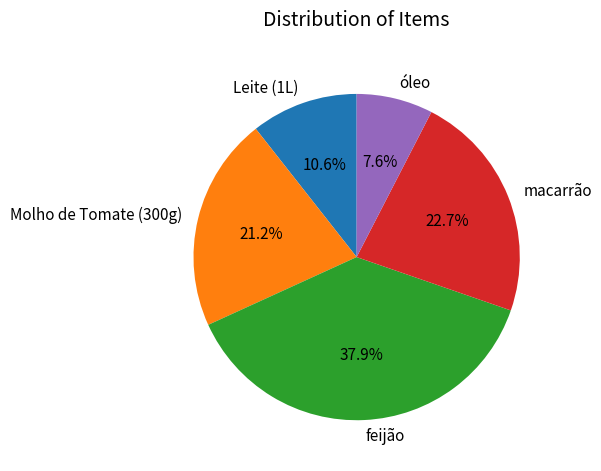

Is macarrão the majority of the pie?

No